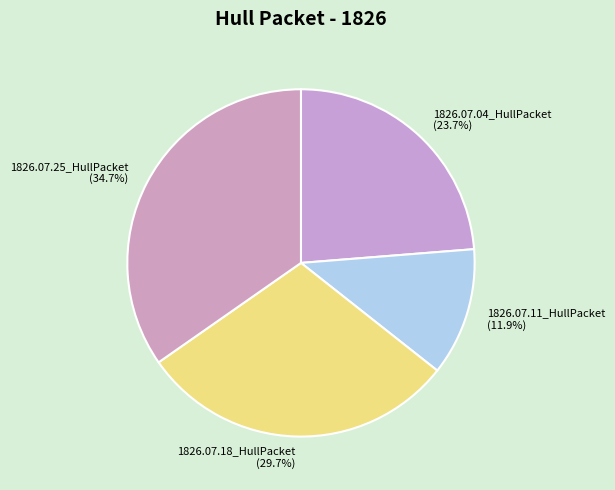

Is the sum of 1826.07.11_HullPacket and 1826.07.04_HullPacket greater than half?

No